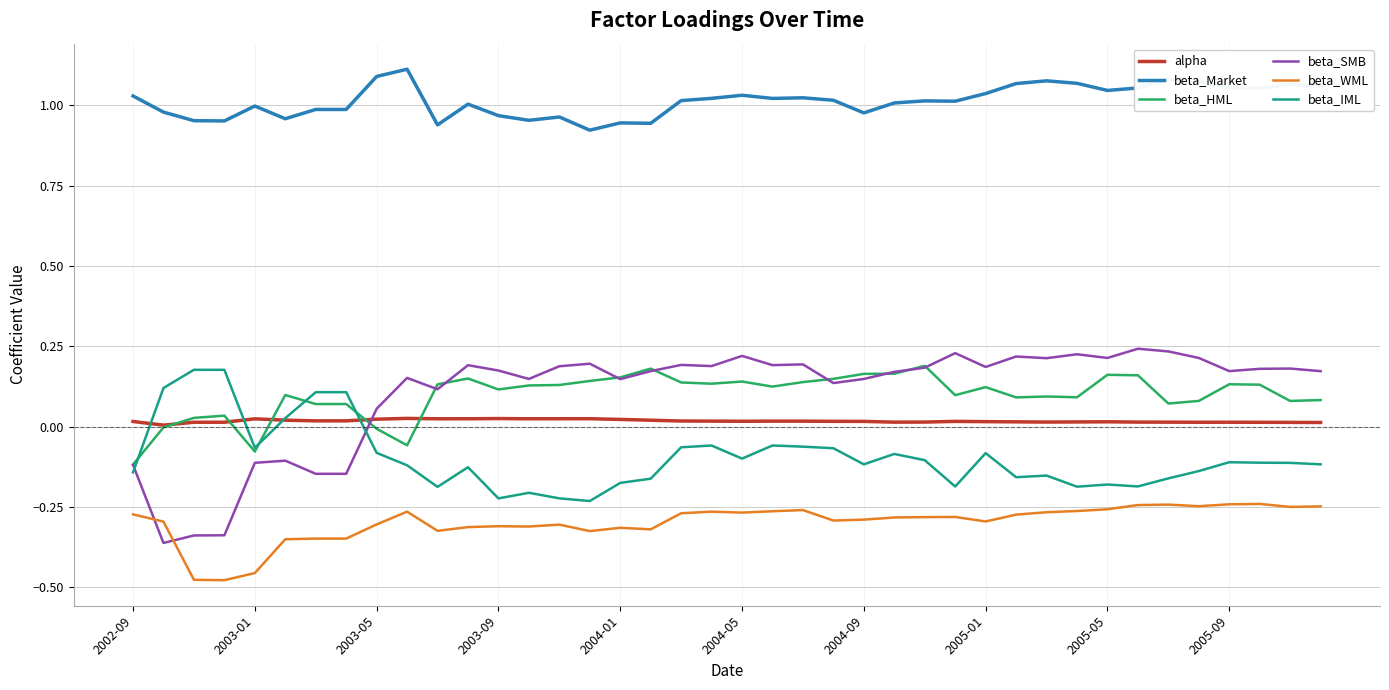

Which series ends up on top after the final intersection of beta_IML and alpha?

alpha